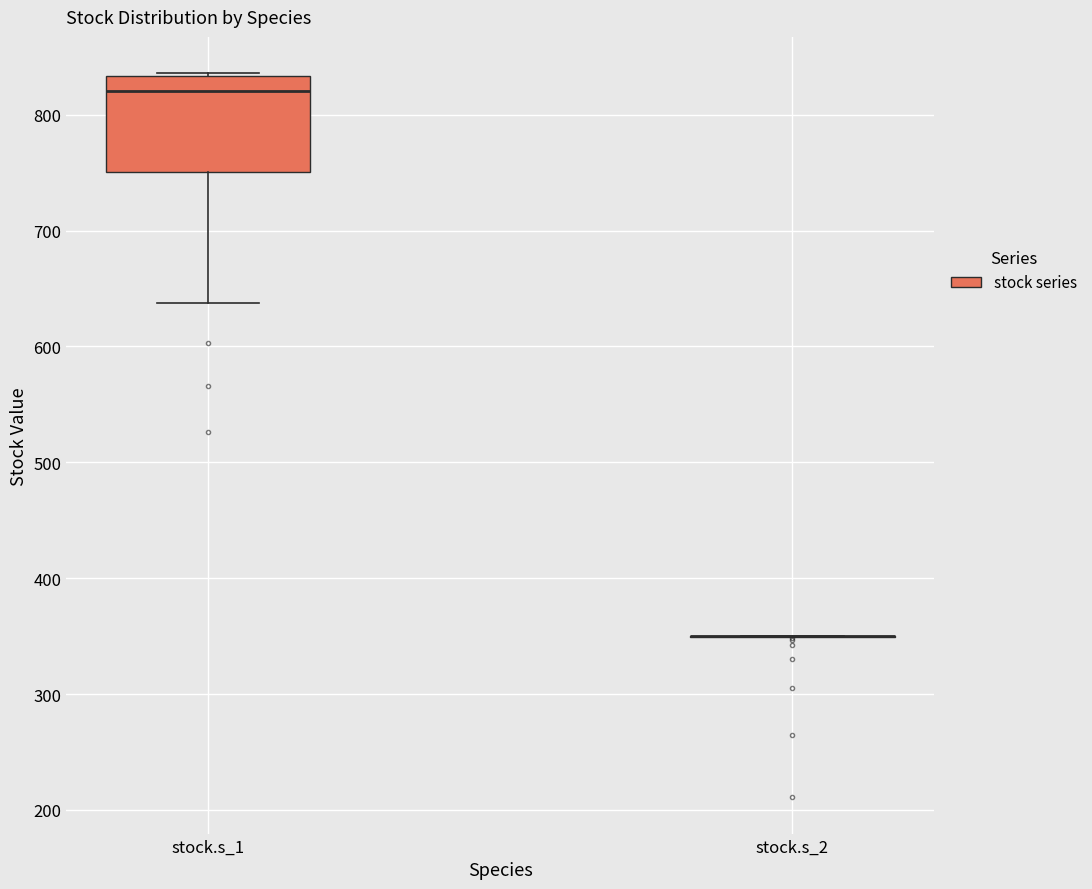

Reading left to right, read every box against the y-axis: the position of its median line, the range the box covers, and the ends of its whiskers. The values are not printed on the chart, so give them approximately, as read against the axis.

stock.s_1: median 820, box 750 to 830, whiskers 640 to 840
stock.s_2: box collapsed to a line at 350, whiskers 350 to 350